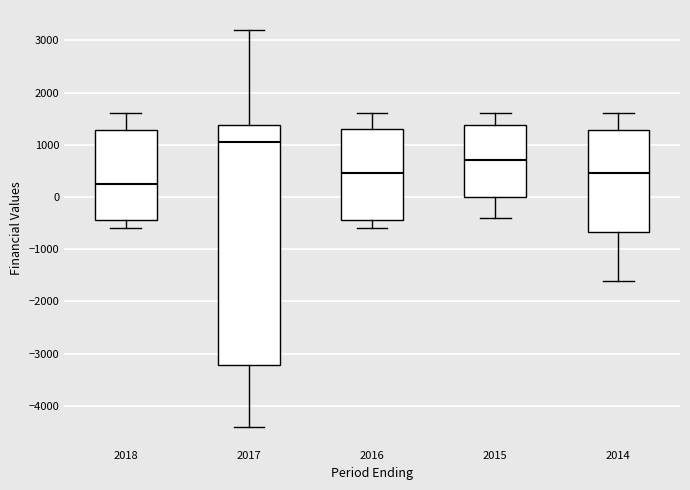

Reading left to right, read every box against the y-axis: the position of its median line, the range the box covers, and the ends of its whiskers. The values are not printed on the chart, so give them approximately, as read against the axis.

2018: median 300, box -400 to 1300, whiskers -600 to 1600
2017: median 1100, box -3200 to 1400, whiskers -4400 to 3200
2016: median 500, box -400 to 1300, whiskers -600 to 1600
2015: median 700, box 0 to 1400, whiskers -400 to 1600
2014: median 500, box -700 to 1300, whiskers -1600 to 1600